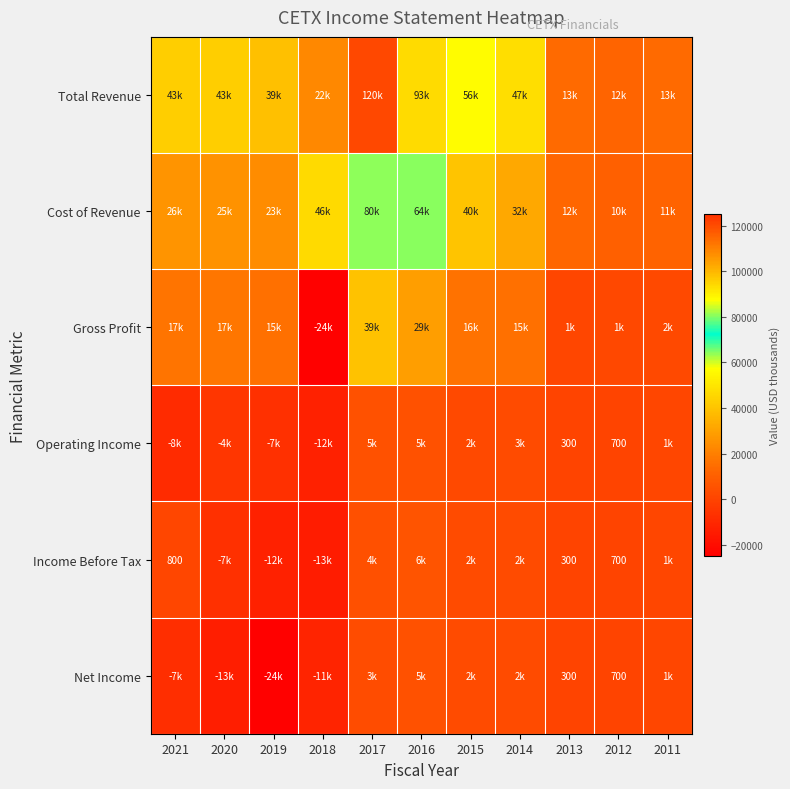

True or false: Income Before Tax has a value of 300 at 2013.

True